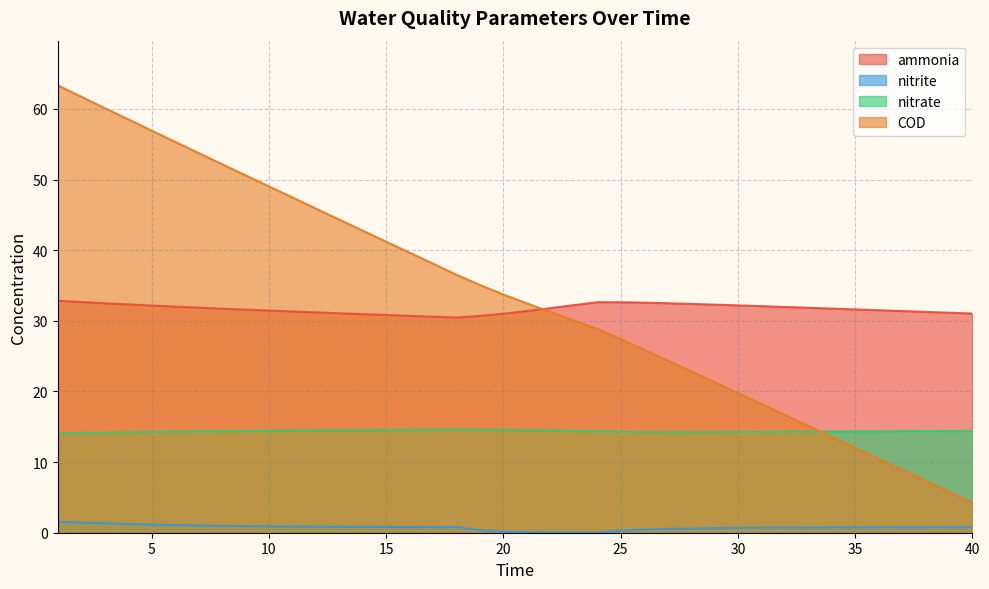

How many values in the ammonia series exceed 31?

34